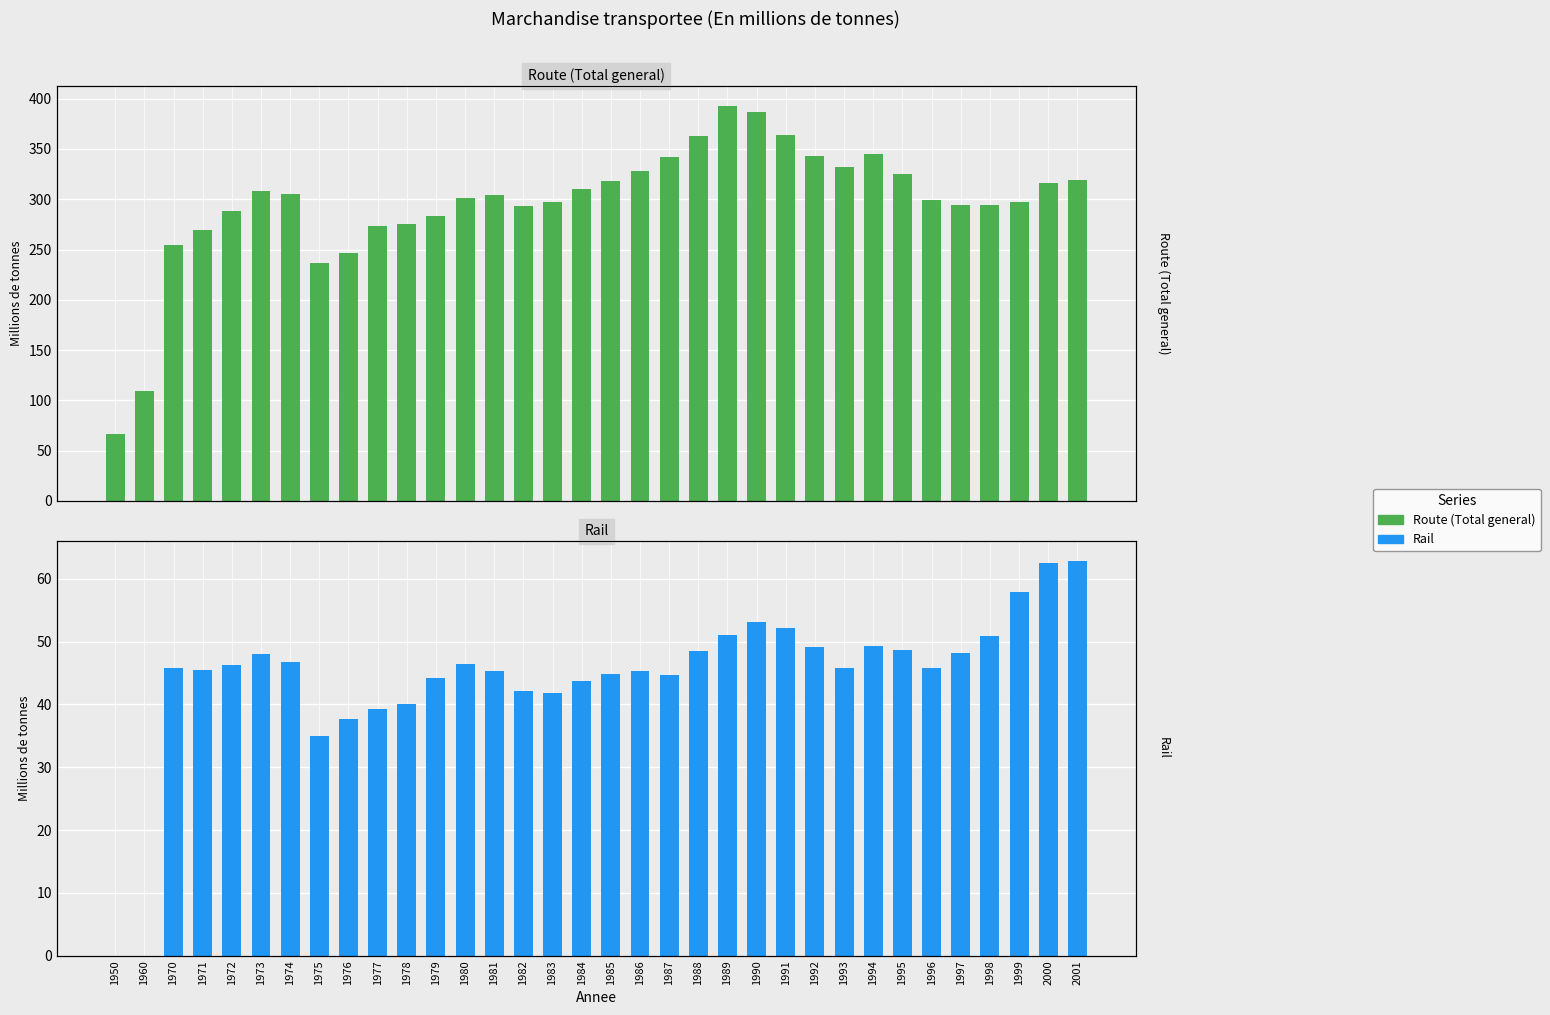

What is the average value of the Route (Total general) series?

296.5